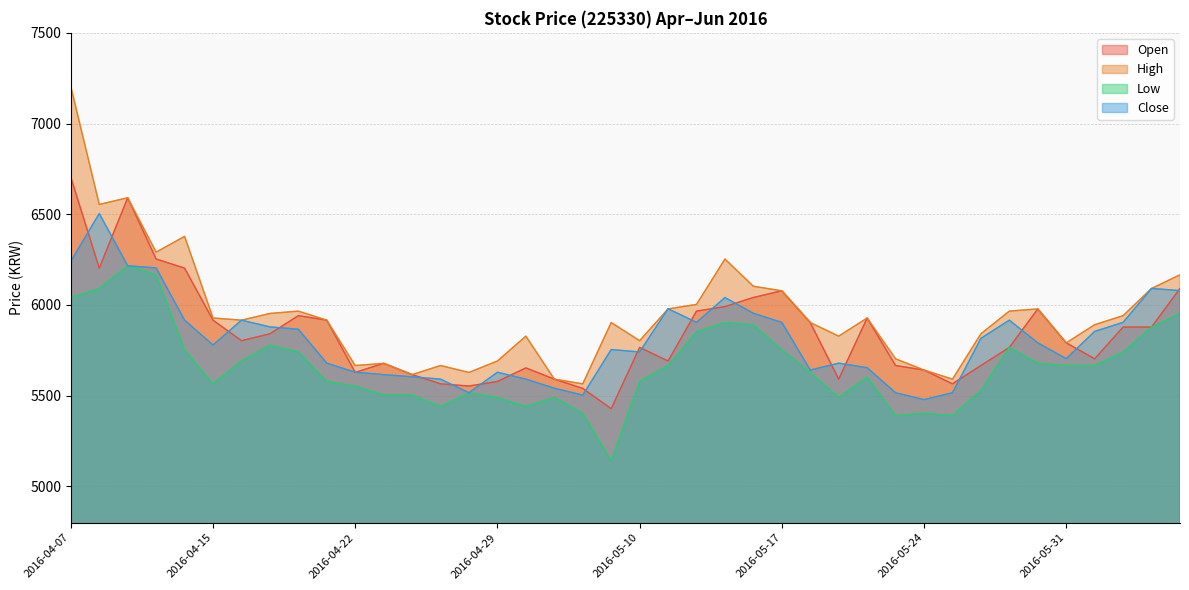

In Close, how many points are higher than both neighbors (excluding endpoints)?

9